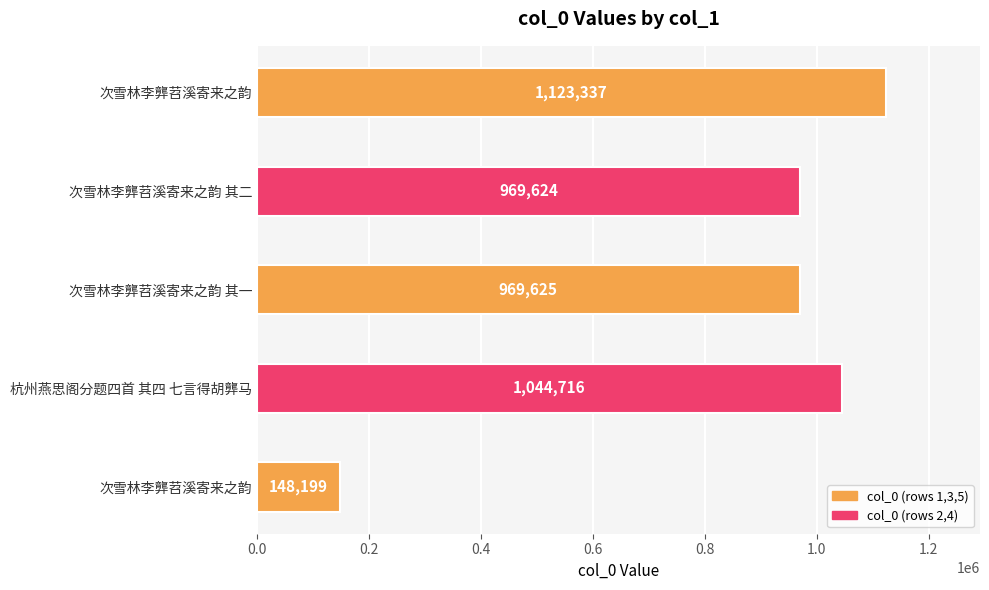

What is the difference between the second highest and second lowest values?

75092